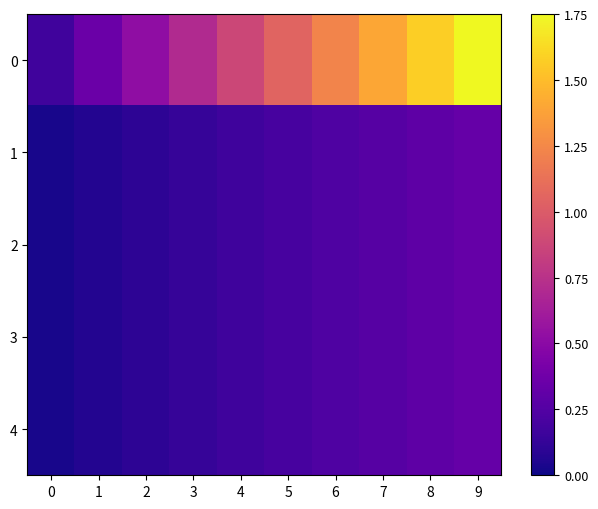

Reading right to left, transcribe all the data shown in this chart.

0: 9=1.8	8=1.6	7=1.4	6=1.2	5=1.1	4=0.9	3=0.7	2=0.5	1=0.4	0=0.2
1: 9=0.3	8=0.3	7=0.3	6=0.2	5=0.2	4=0.2	3=0.1	2=0.1	1=0.1	0=0.0
2: 9=0.3	8=0.3	7=0.3	6=0.2	5=0.2	4=0.2	3=0.1	2=0.1	1=0.1	0=0.0
3: 9=0.3	8=0.3	7=0.3	6=0.2	5=0.2	4=0.2	3=0.1	2=0.1	1=0.1	0=0.0
4: 9=0.3	8=0.3	7=0.3	6=0.2	5=0.2	4=0.2	3=0.1	2=0.1	1=0.1	0=0.0